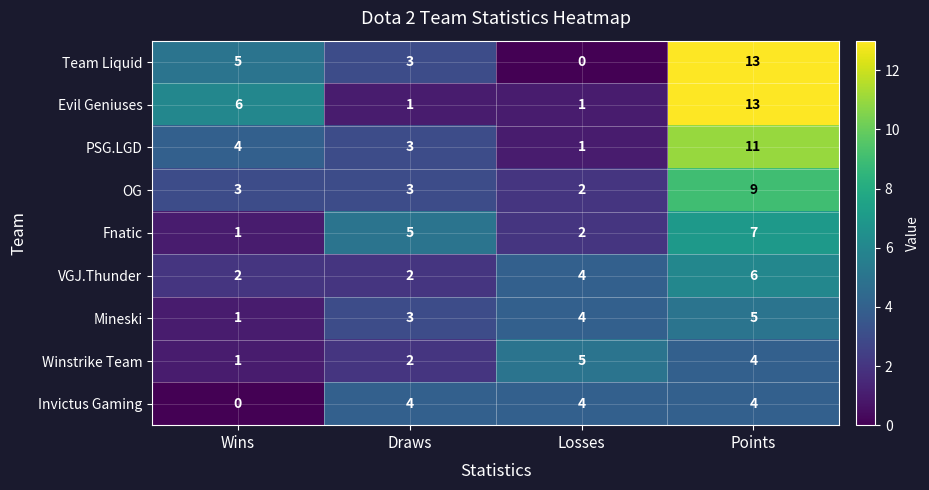

What is the sum of all VGJ.Thunder values?

14